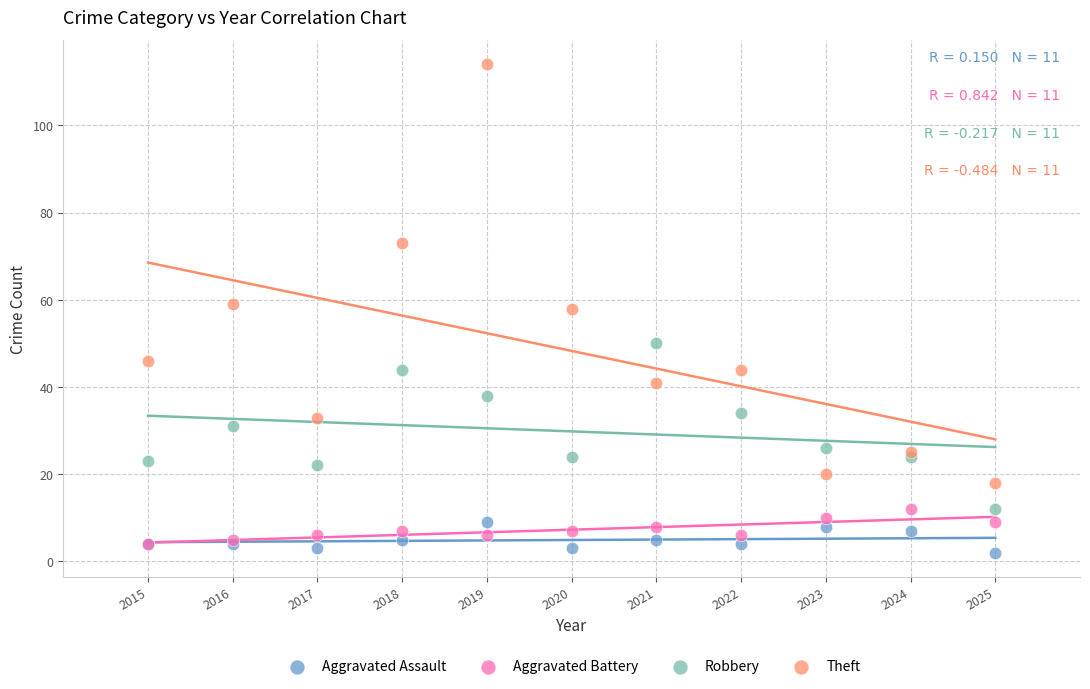

What are all the series names shown in the legend?

Aggravated Assault, Aggravated Battery, Robbery, Theft